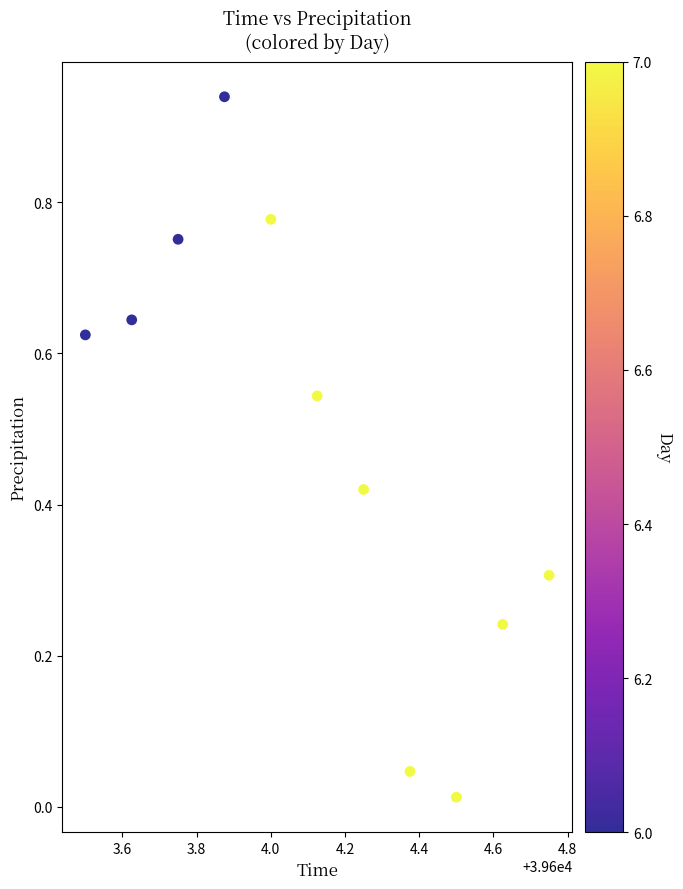

What is the range of X values (max minus min)?

1.2